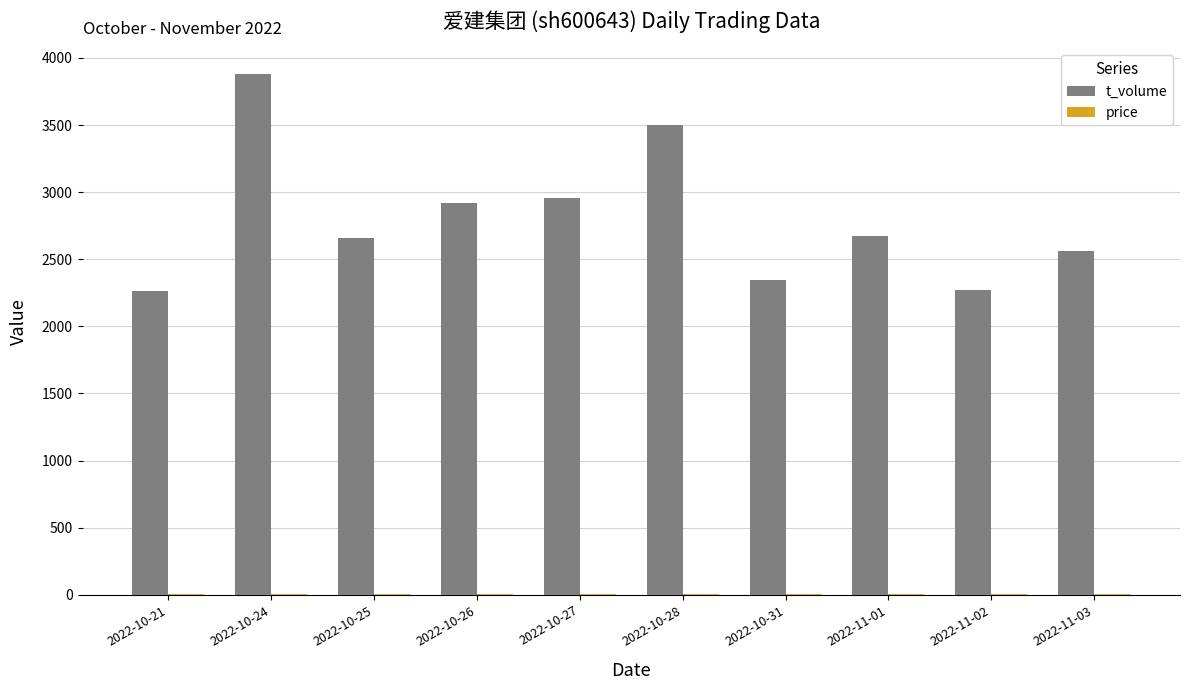

What is the sum of all t_volume values?

28030.0